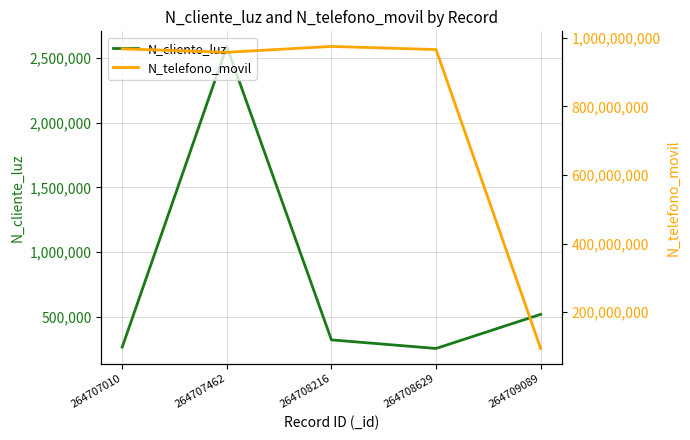

How many values in the N_telefono_movil series exceed 965423133?

2